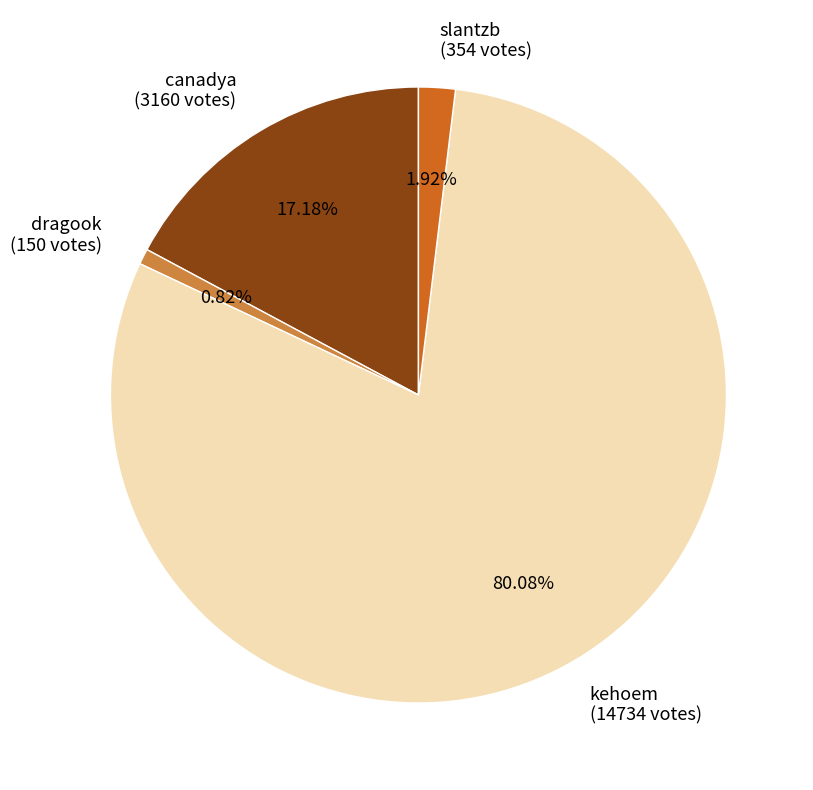

Rank the categories by value from highest to lowest.

kehoem, canadya, slantzb, dragook